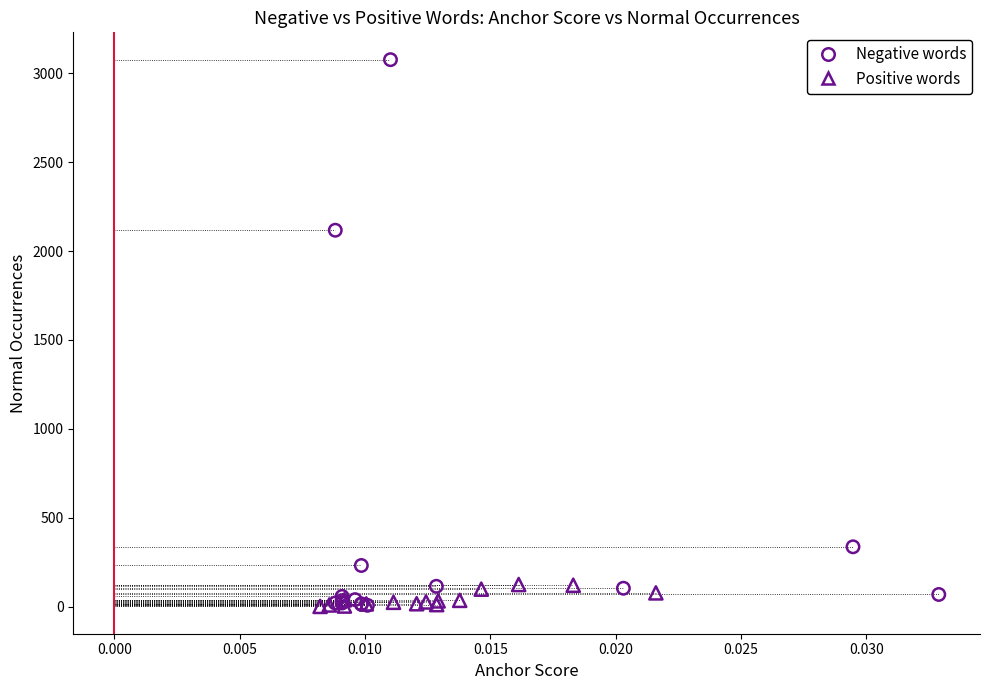

Which series reaches the maximum Y coordinate?

Negative words